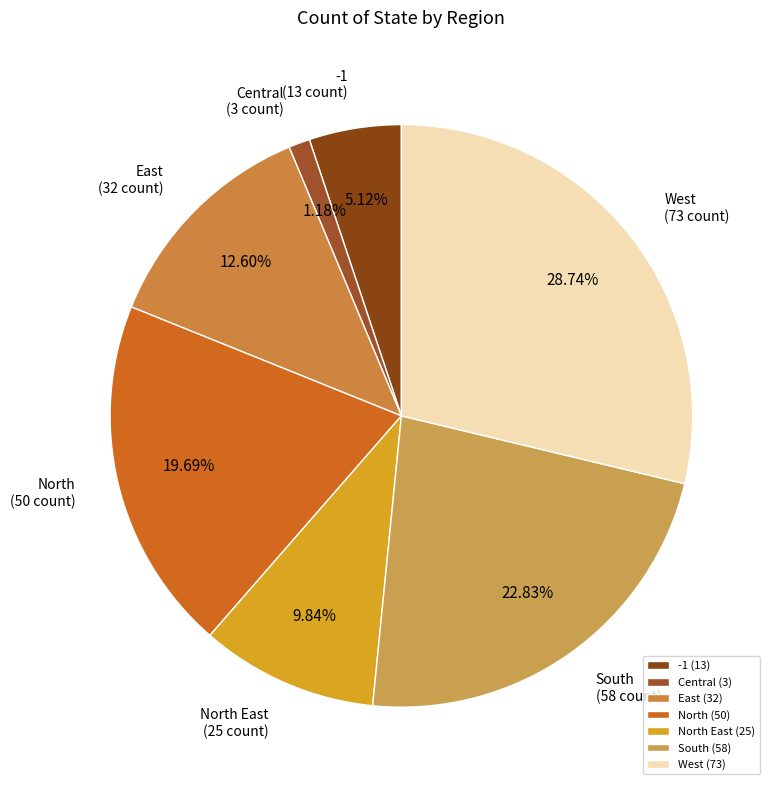

What portion of the pie excludes North?

80.3%